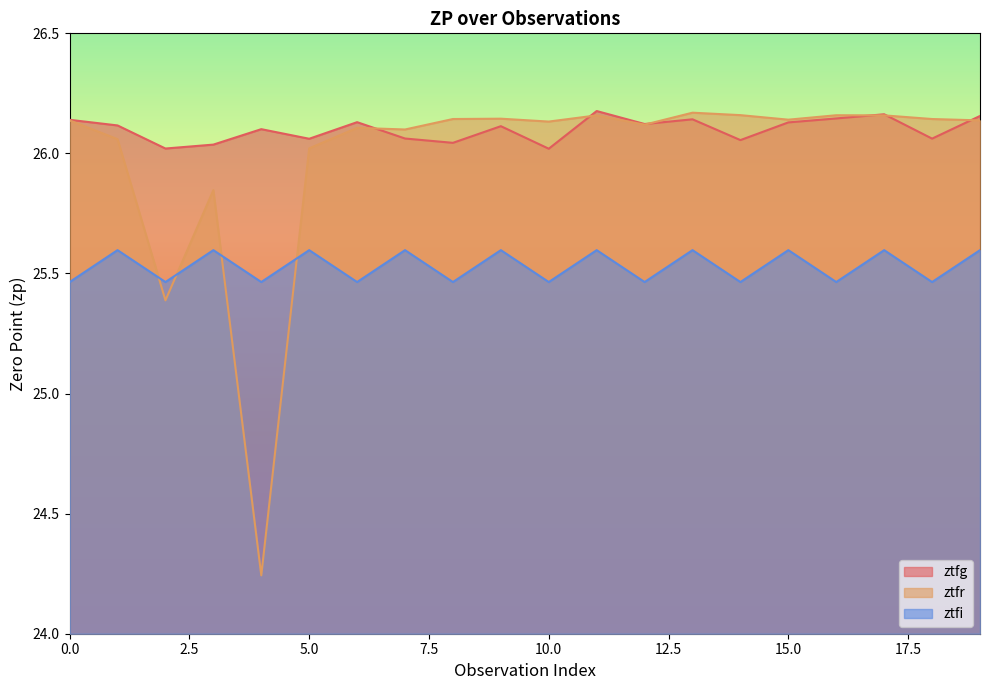

What is the value of the ztfr point at the 19th from the left?

26.1